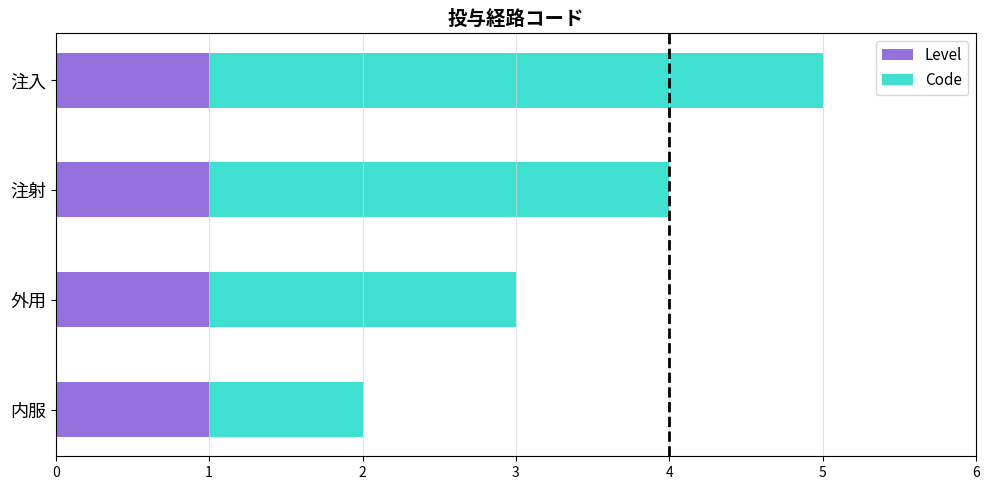

At which category is the sum across all series the highest?

注入